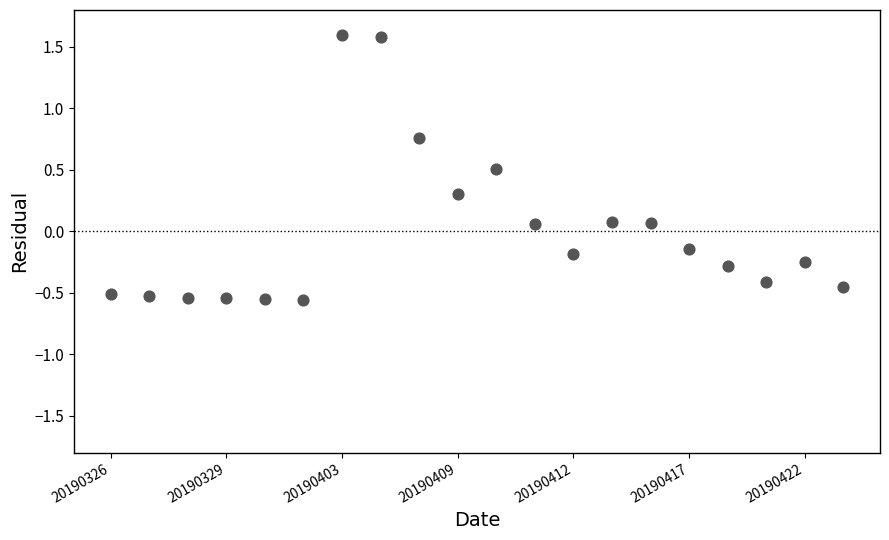

What is the range of Y values (max minus min)?

2.2